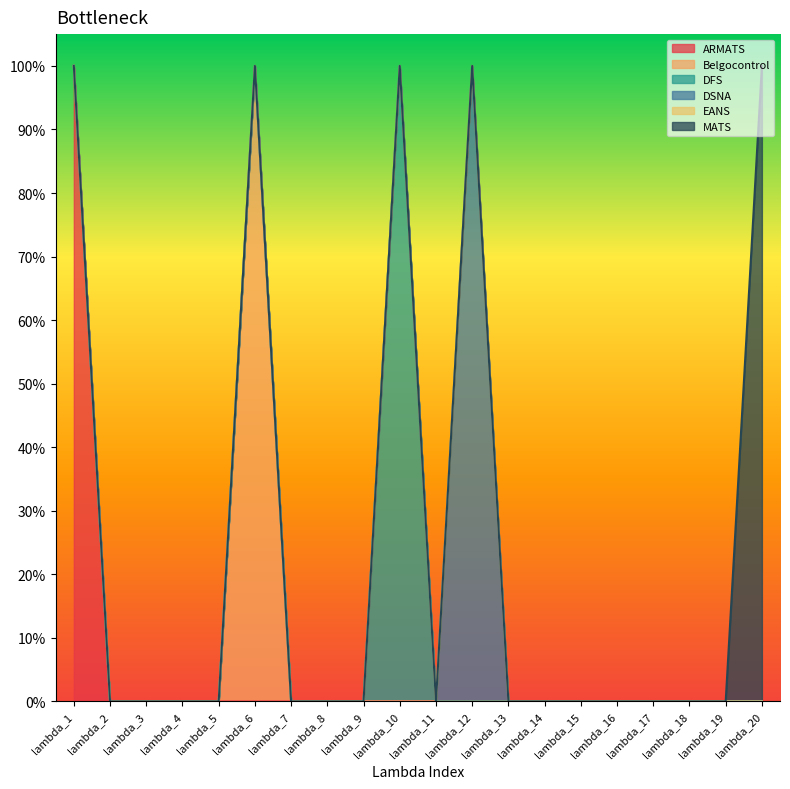

True or false: ARMATS and DFS intersect in this chart.

False